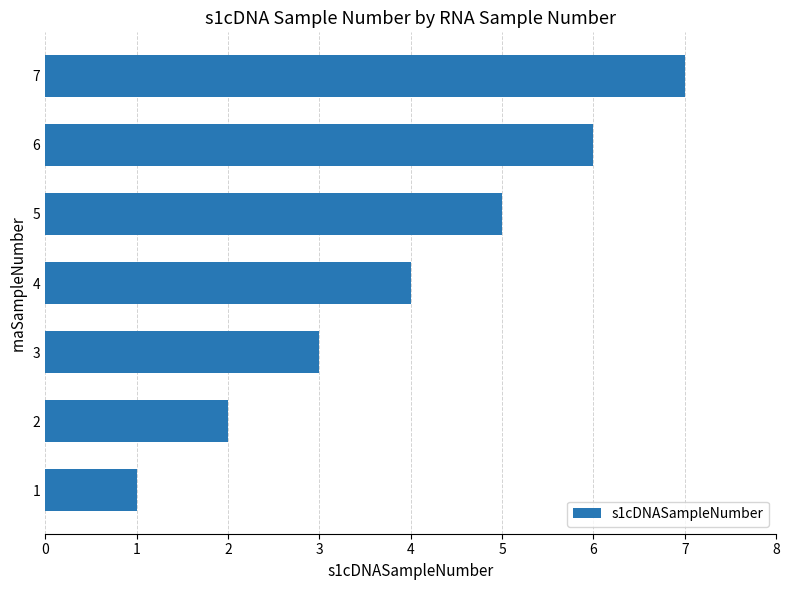

The chart shows a value of 1 at 2. True or false?

False